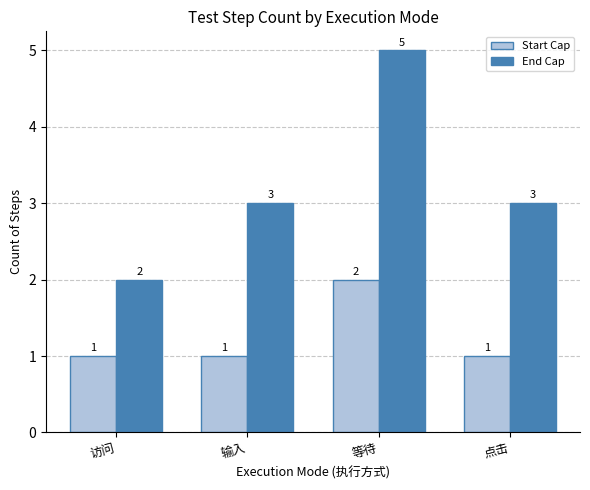

Reading left to right, list all the values displayed in this chart.

Start Cap: 访问=1	输入=1	等待=2	点击=1
End Cap: 访问=2	输入=3	等待=5	点击=3